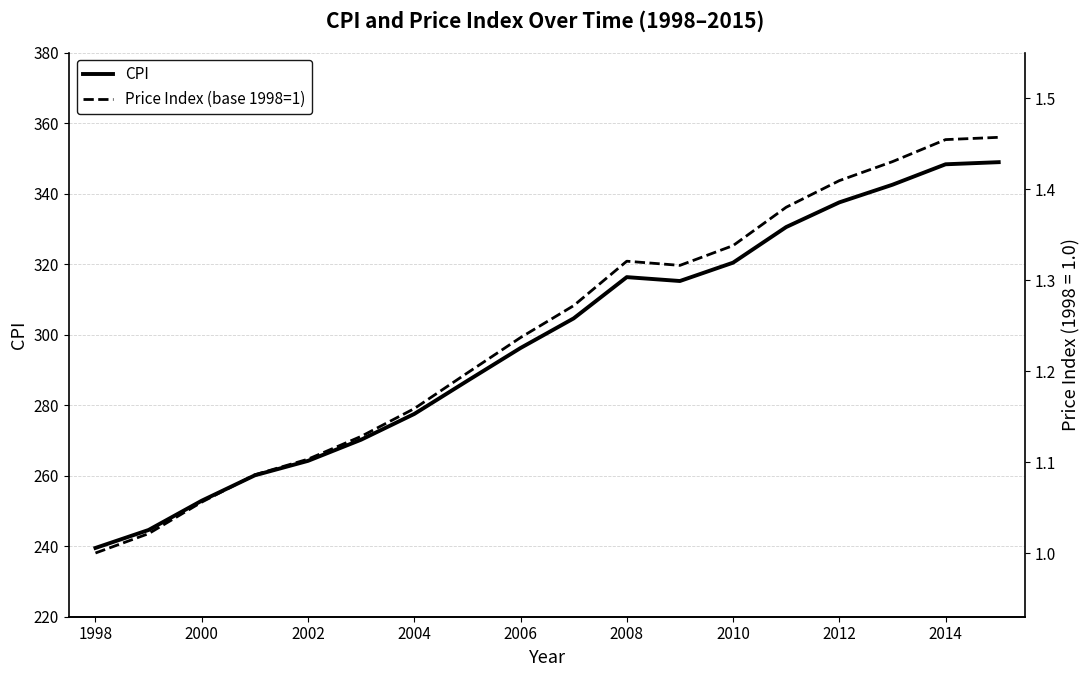

Is it true that CPI equals 252.9 at 2000?

True